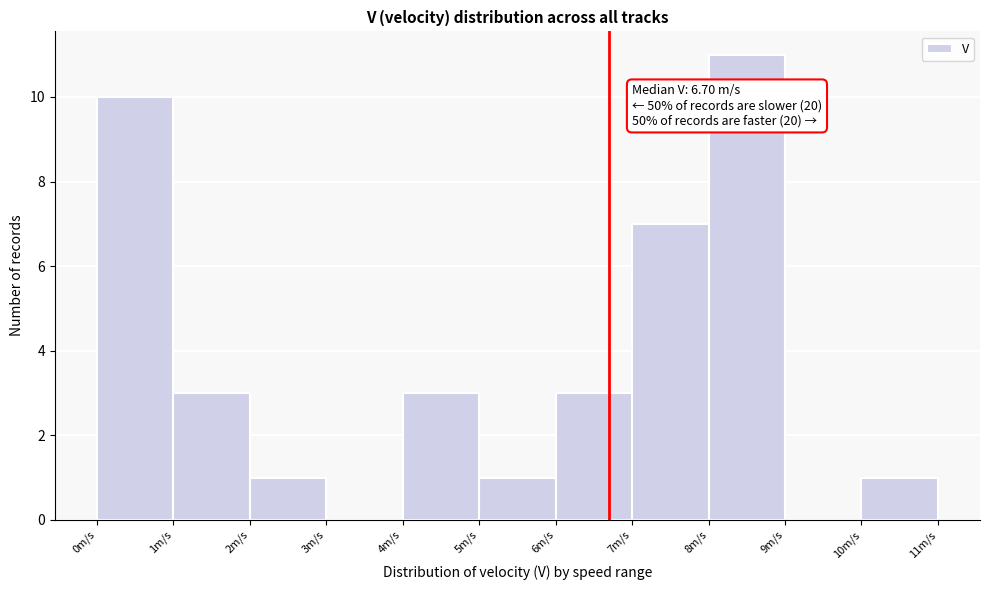

Which range on the x-axis has the tallest bar?

8 to 9